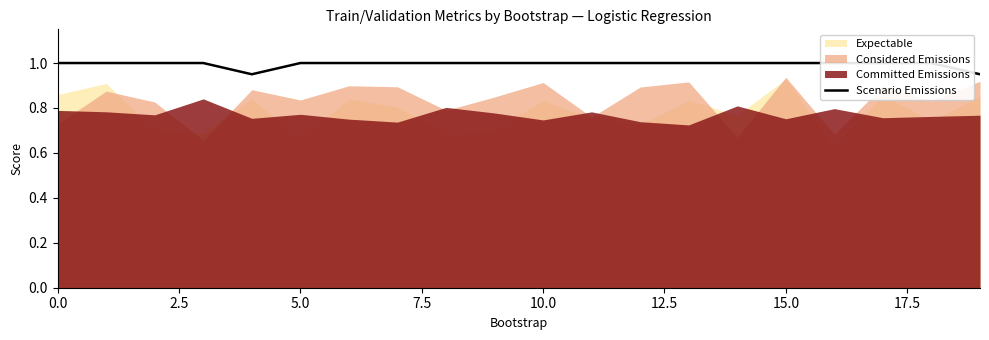

How many data points are less than 1?

2